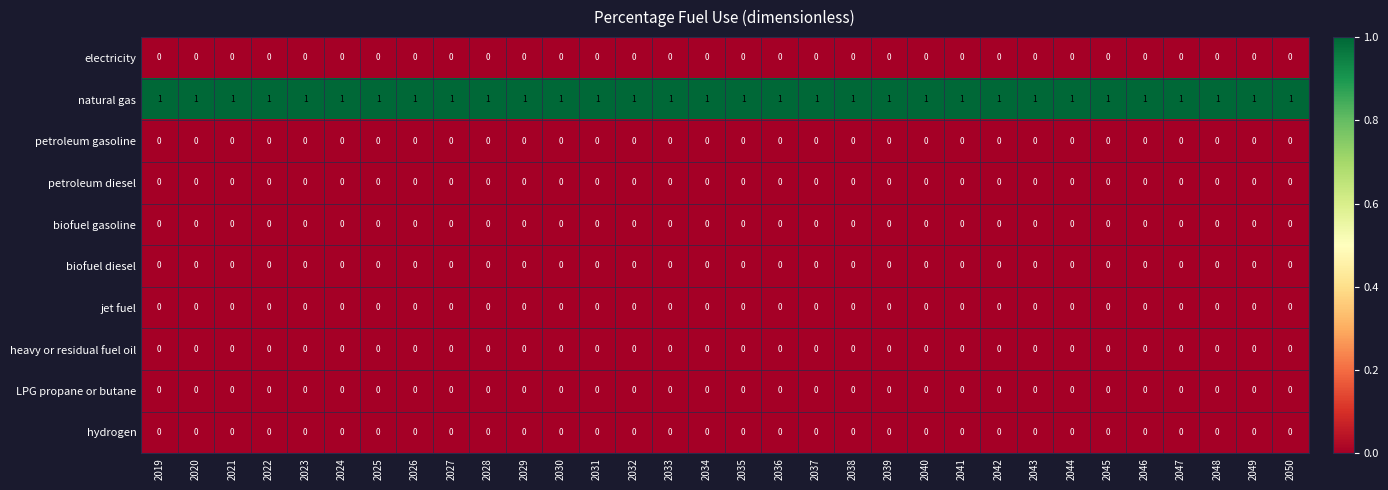

True or false: natural gas has a value of 0 at 2041.

False